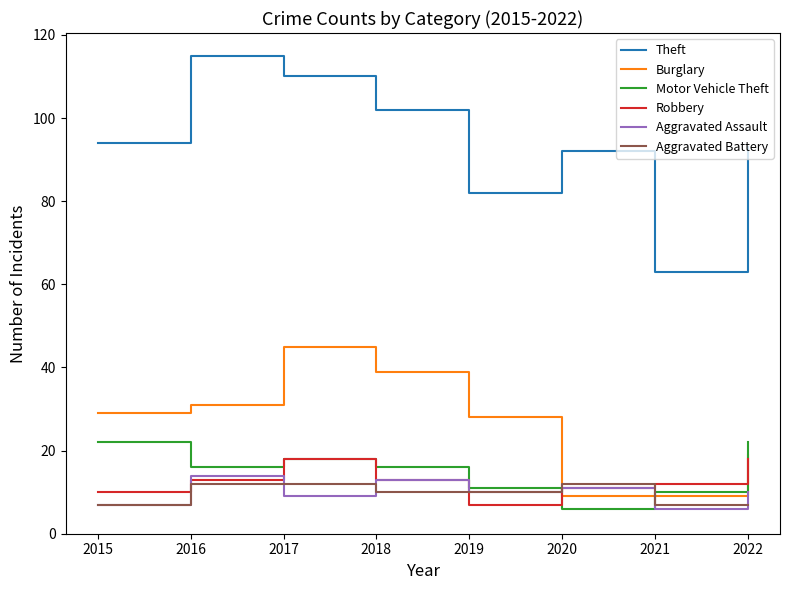

What is the spread (max minus min) of values at 2018?

92